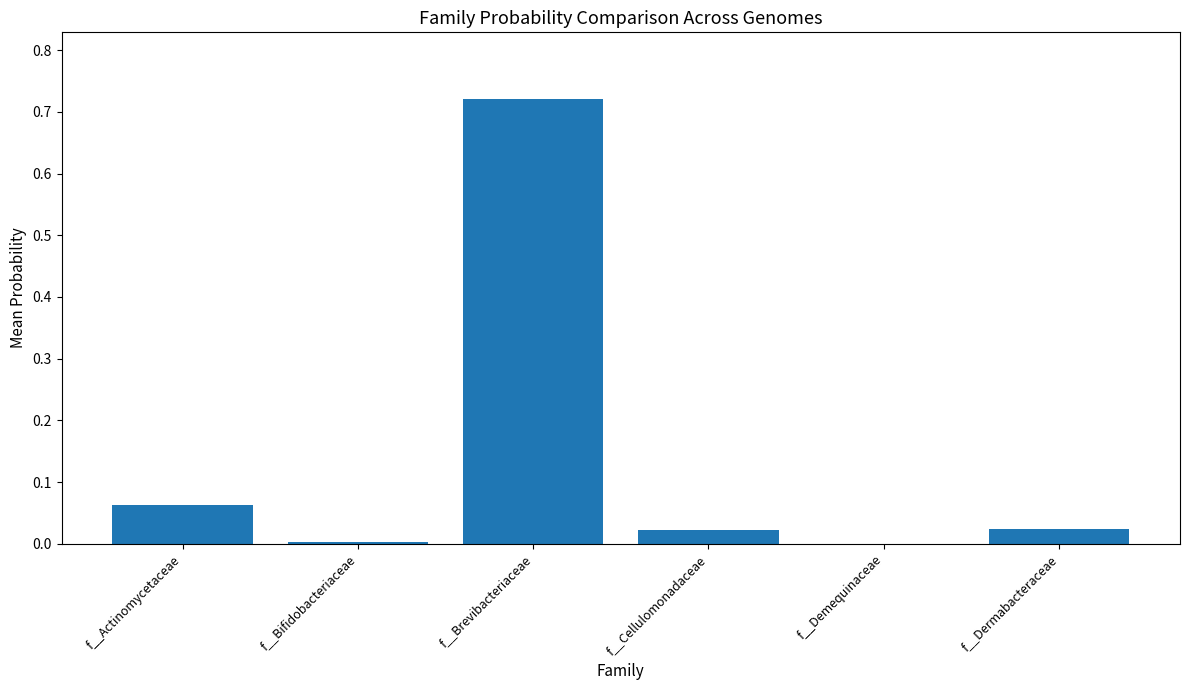

What is the sum of all values?

0.8